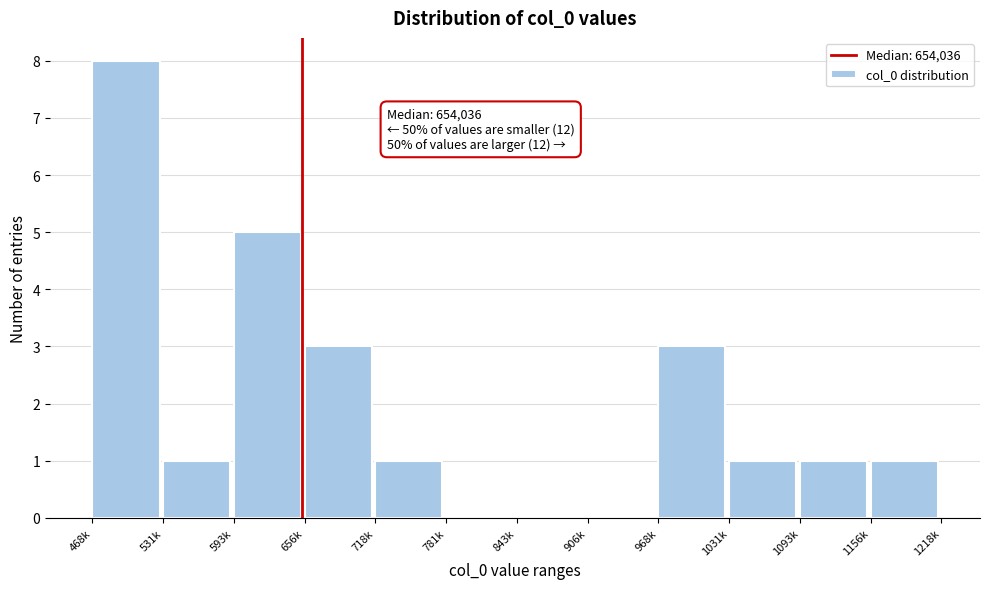

Reading left to right, transcribe all the data shown in this chart.

468k=8	531k=1	593k=5	656k=3	718k=1	781k=0	843k=0	906k=0	968k=3	1031k=1	1093k=1	1156k=1